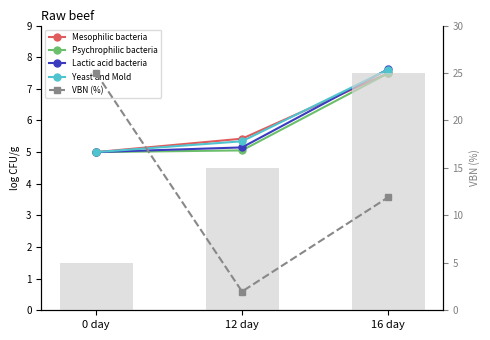

Which has a higher value, 0 day or 16 day?

16 day